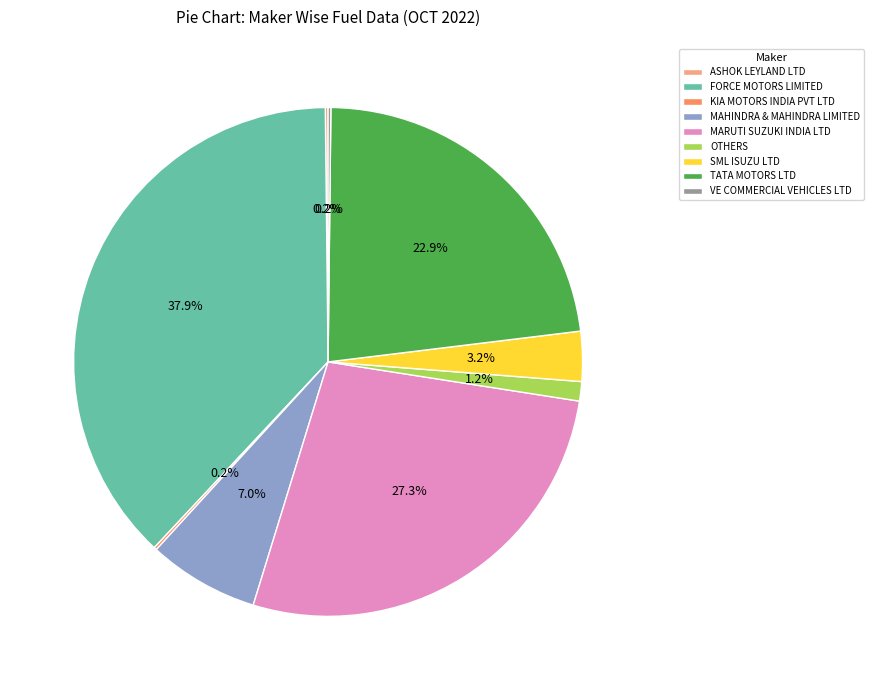

Does any single category account for the majority?

No